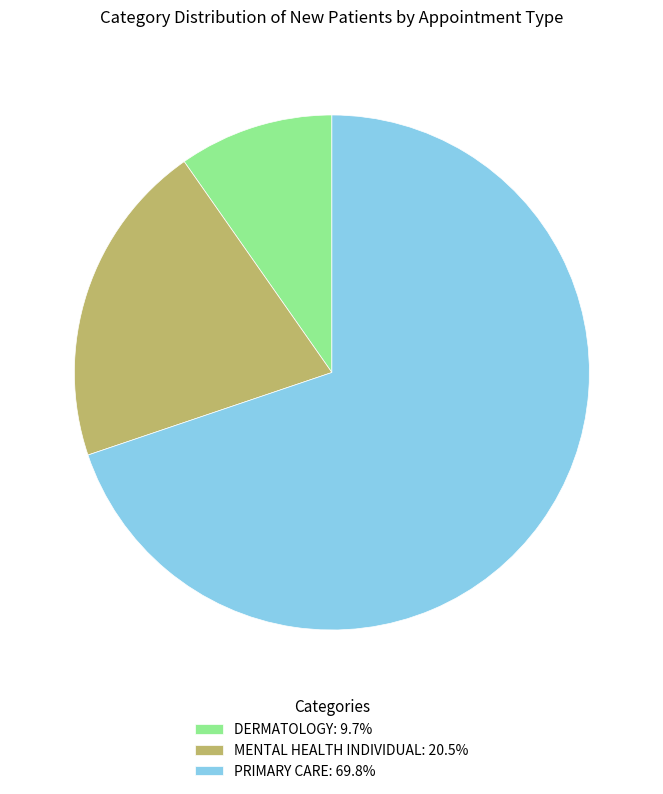

Count the number of slices in the pie.

3